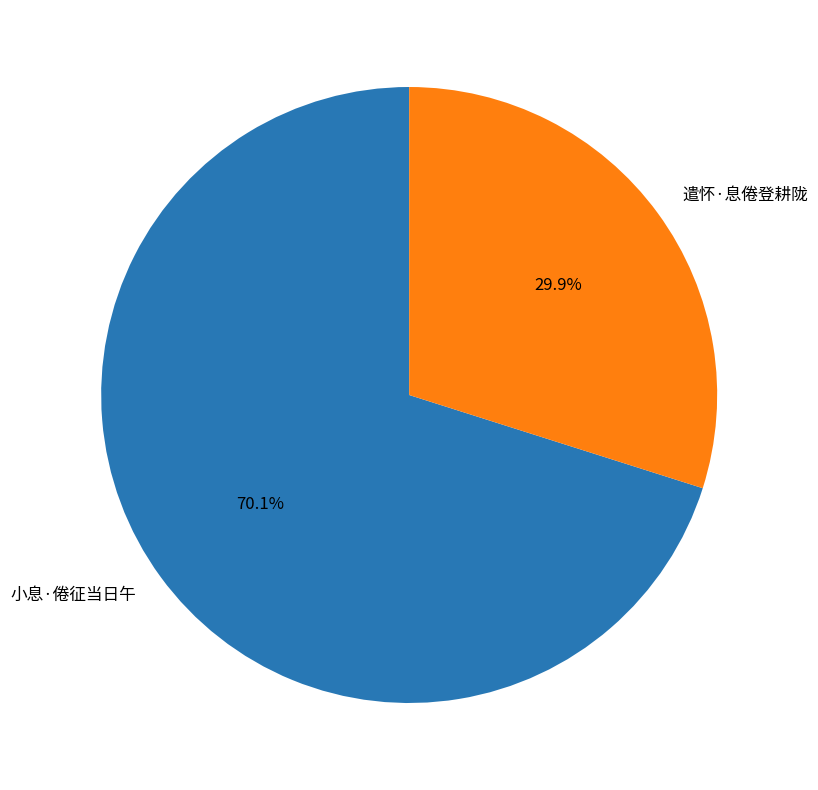

Which category has the biggest portion of the pie?

小息·倦征当日午